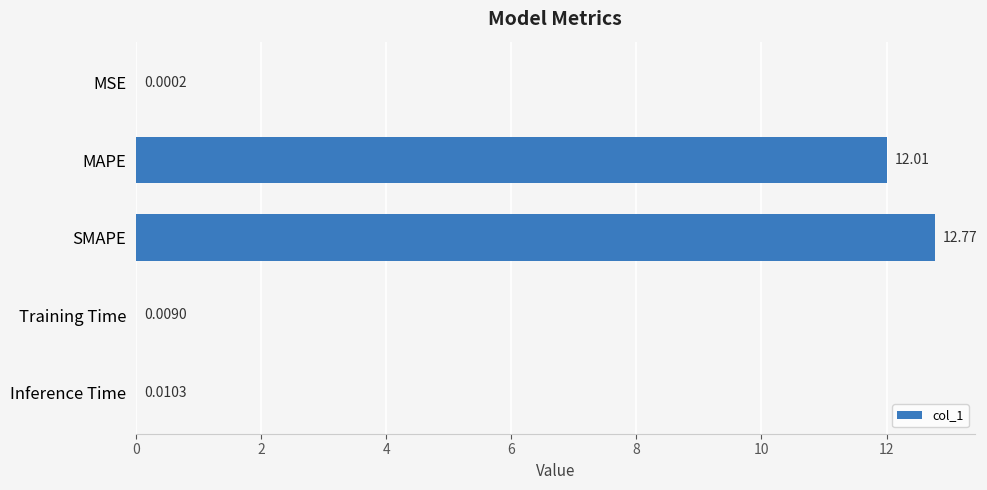

Between MSE and Inference Time, which is larger?

Inference Time